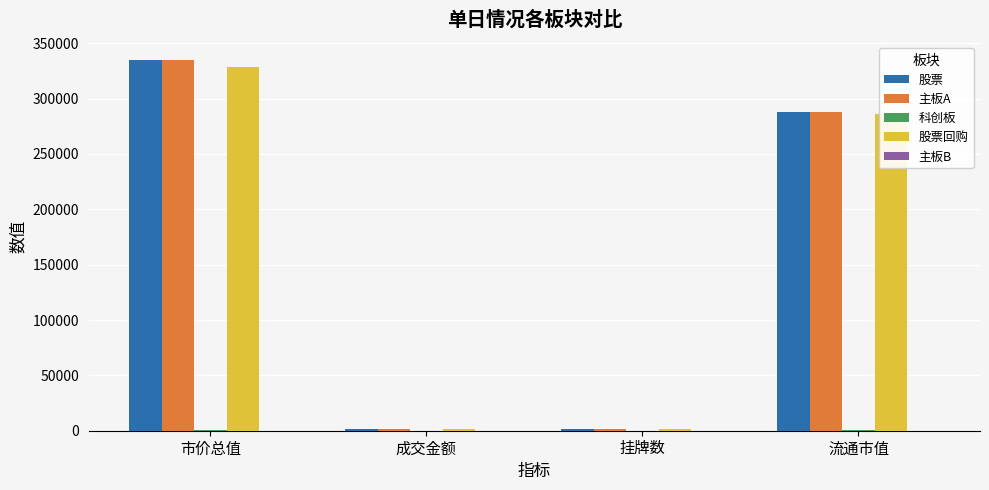

True or false: 主板A has a value of 287715.3 at 流通市值.

True